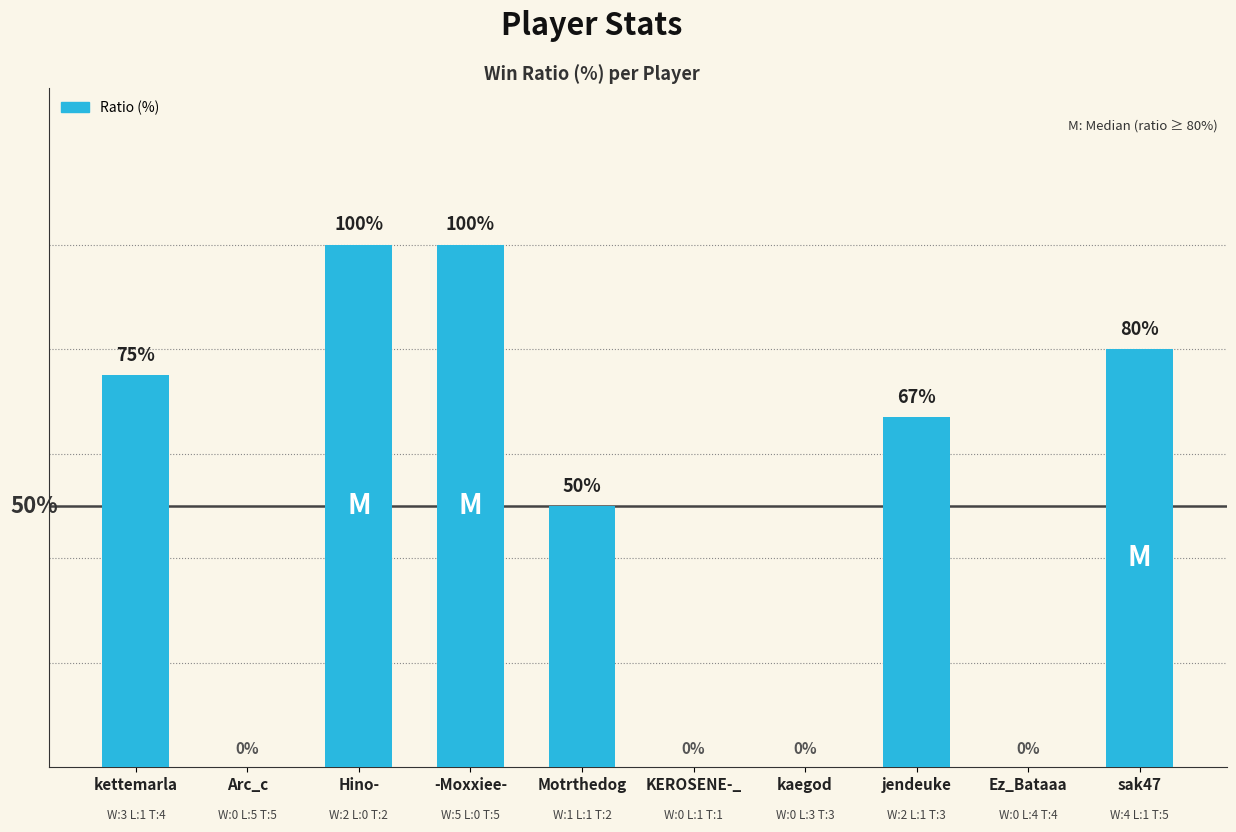

Which has a higher value, Arc_c or Hino-?

Hino-